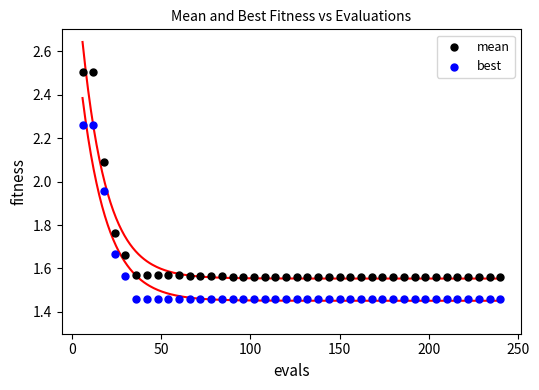

In the mean series, what Y value is closest to 2?

2.1